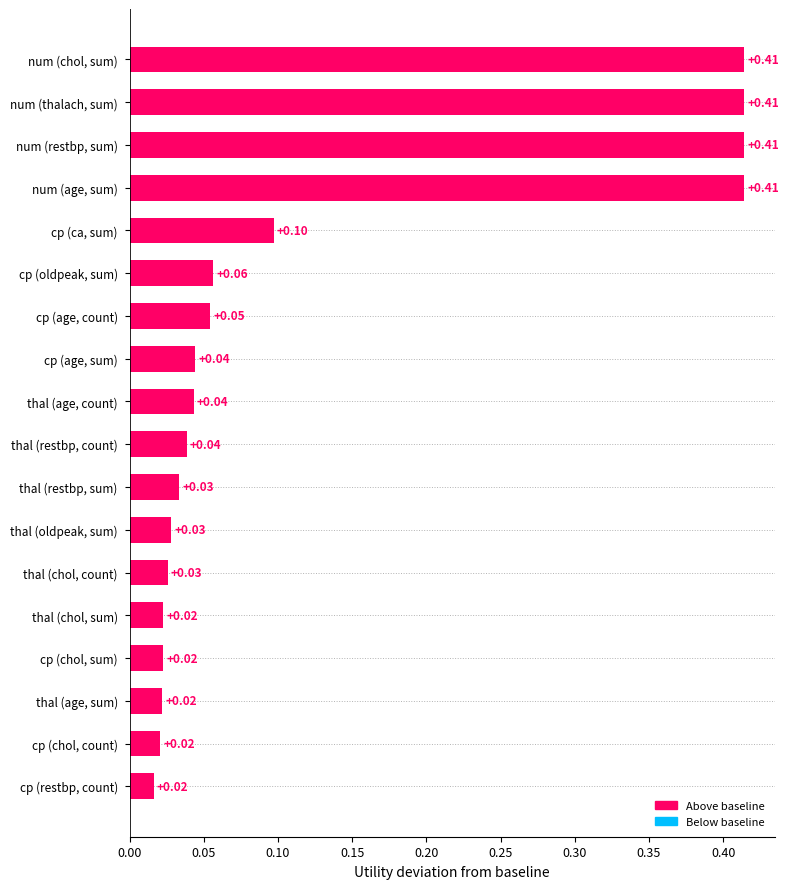

What is the label of the 9th bar from the top?

thal (age, count)